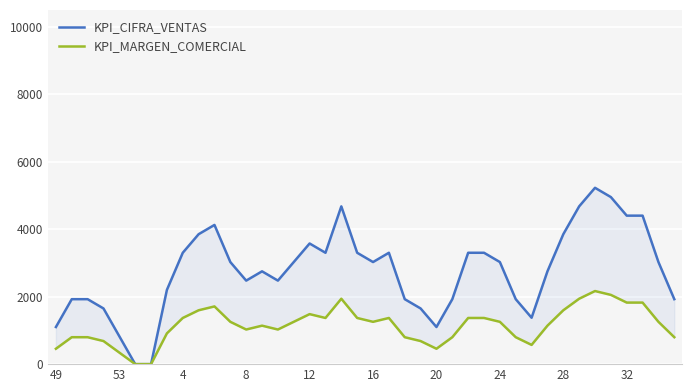

Between 26 and 32, which is larger?

32